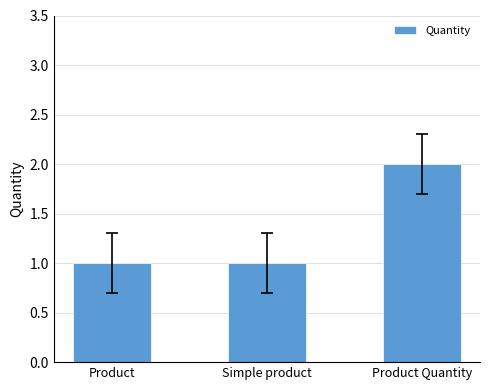

Is it true that the value at Product Quantity is 2?

True